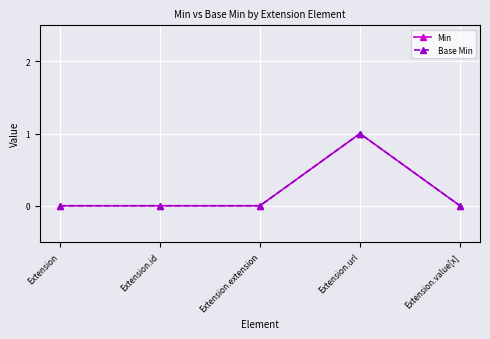

Rank the series by their maximum value, from highest to lowest.

Min, Base Min